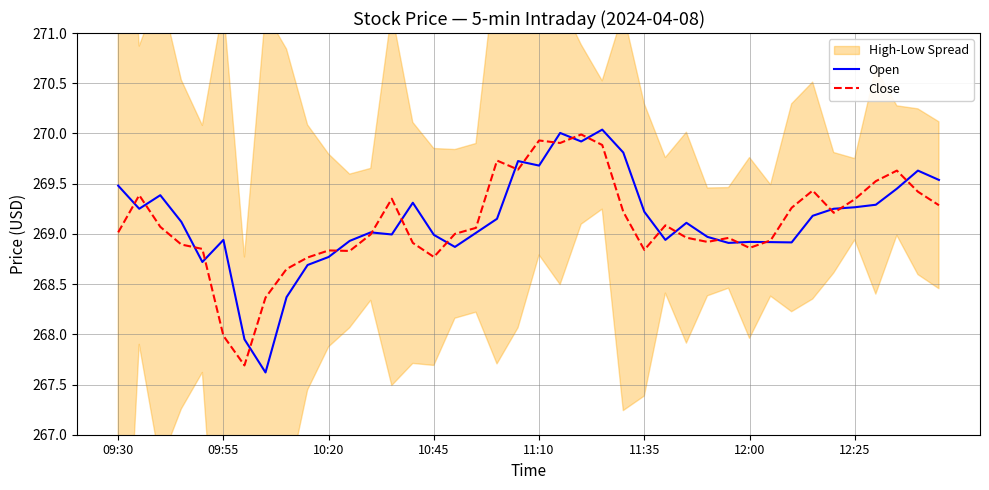

What is the minimum value for Close?

267.7